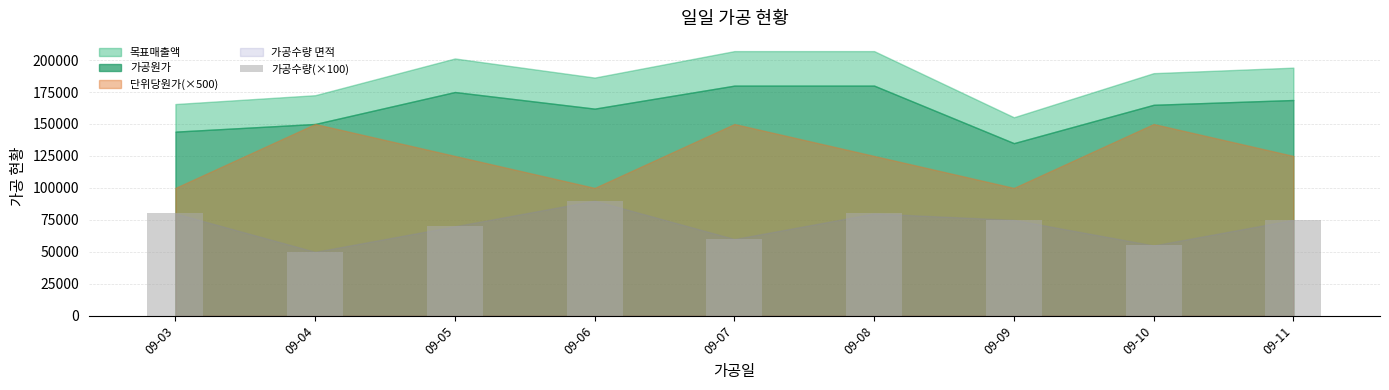

What is the value of the 7th bar from the left?

75000